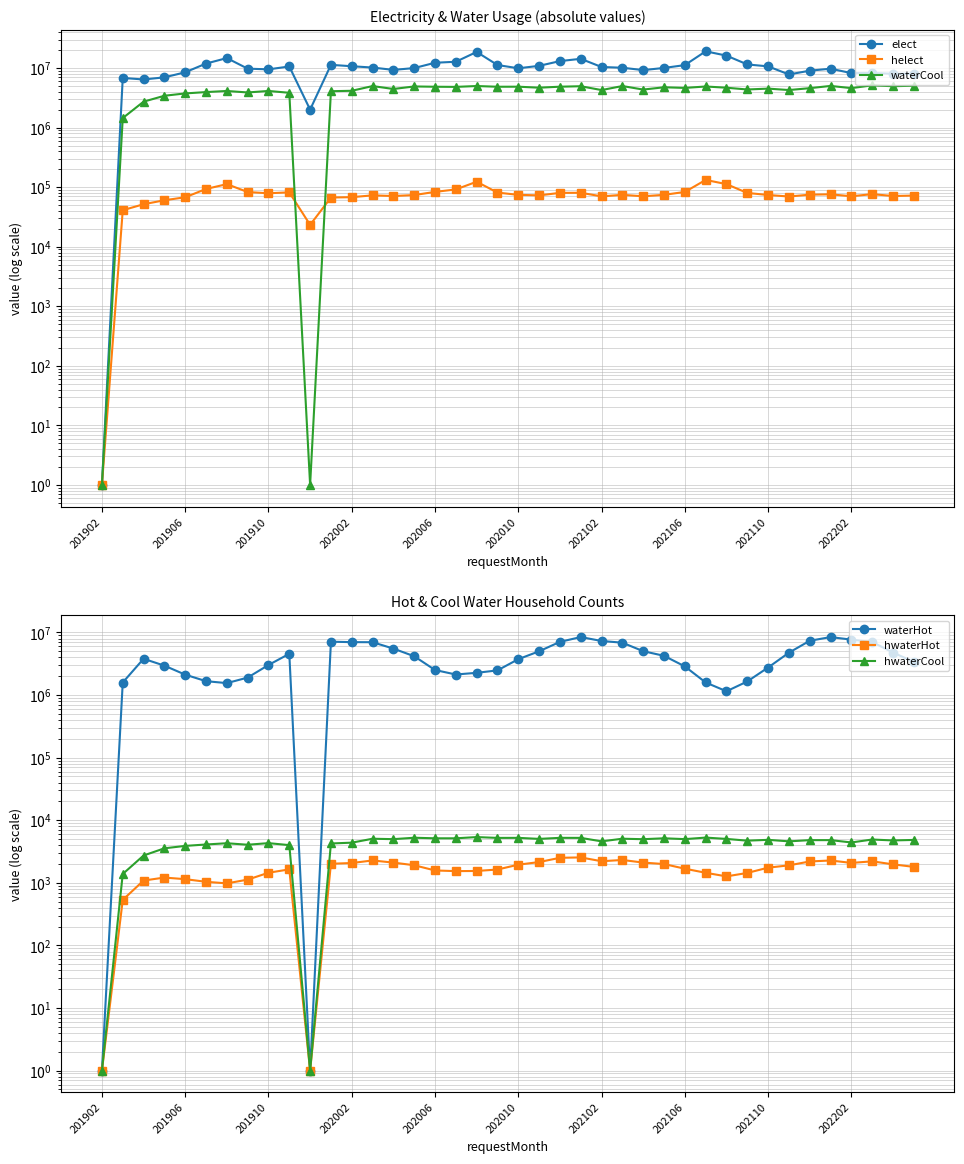

How many distinct data groups are displayed?

6